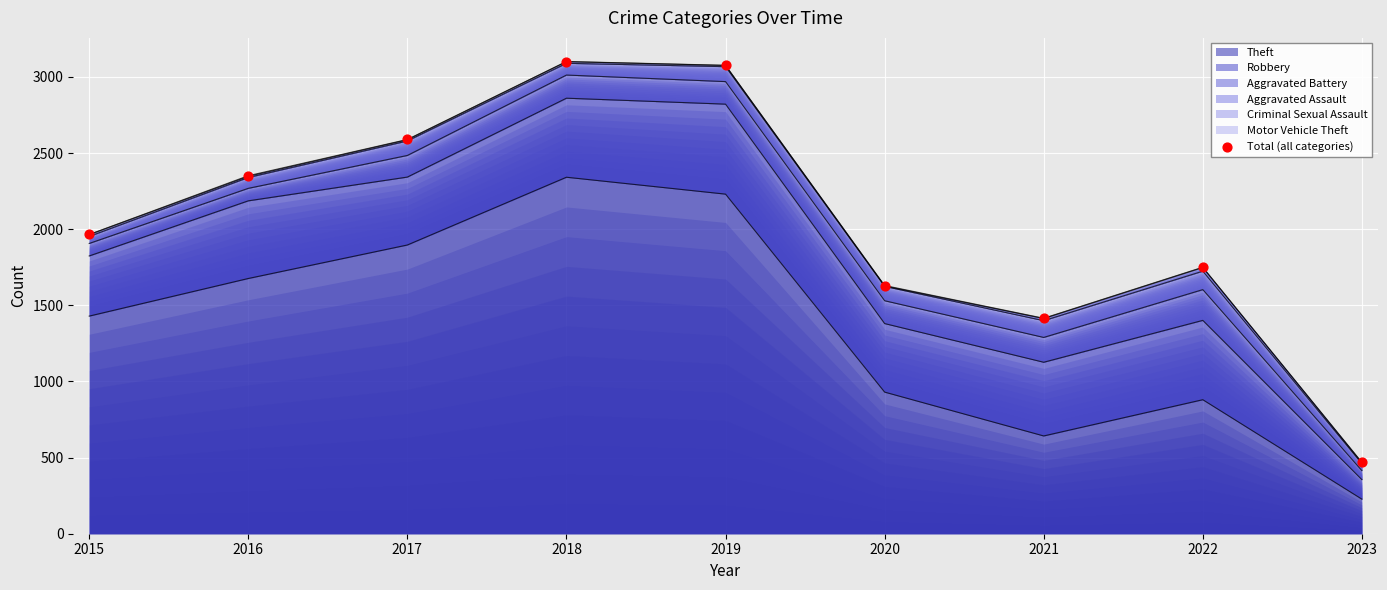

Which has a higher value, 2022 or 2017?

2017